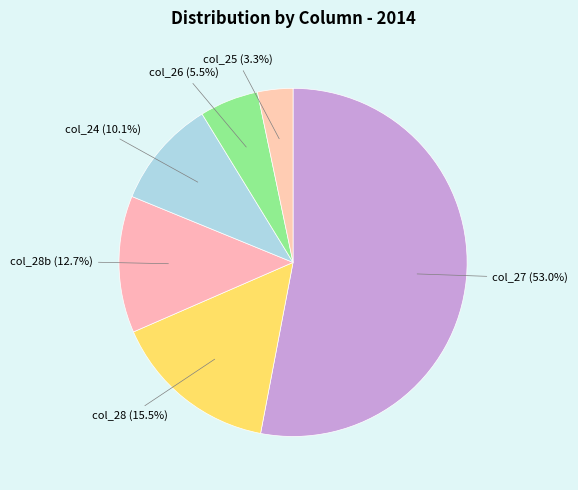

Count the number of slices in the pie.

6